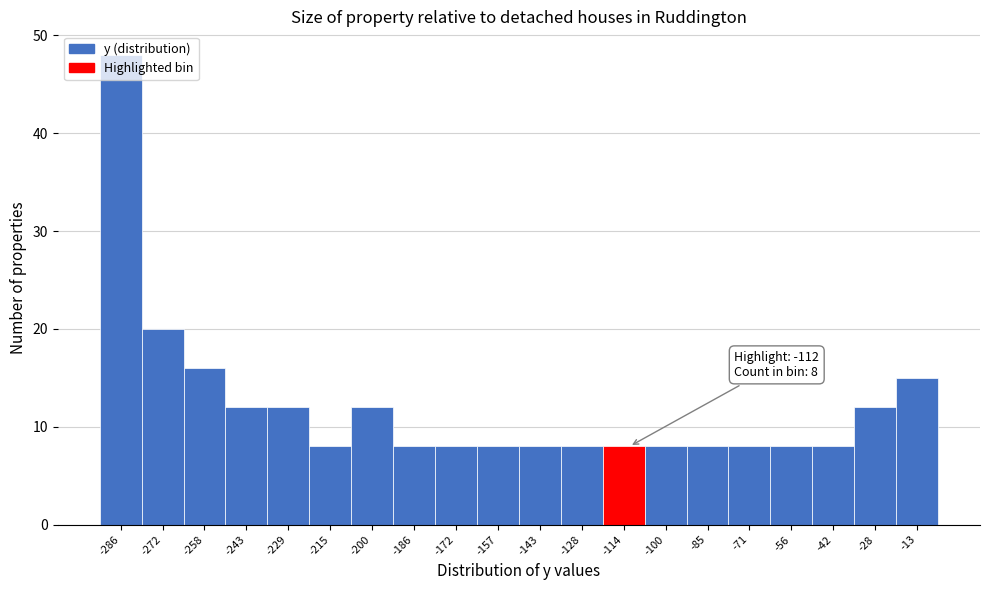

What is the average value?

12